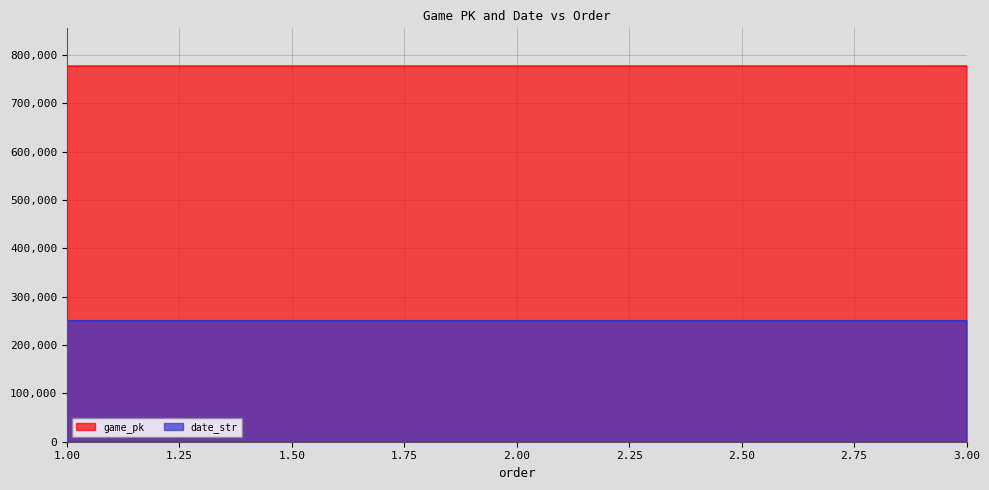

How many lines are shown in the chart?

2